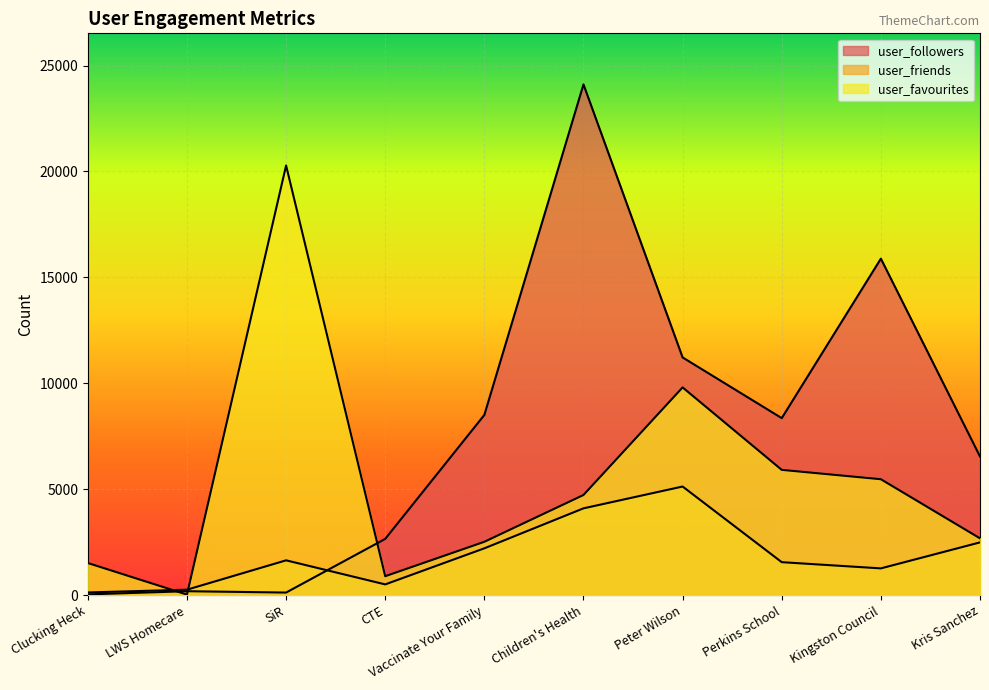

What is the lowest value of the user_favourites series?

29